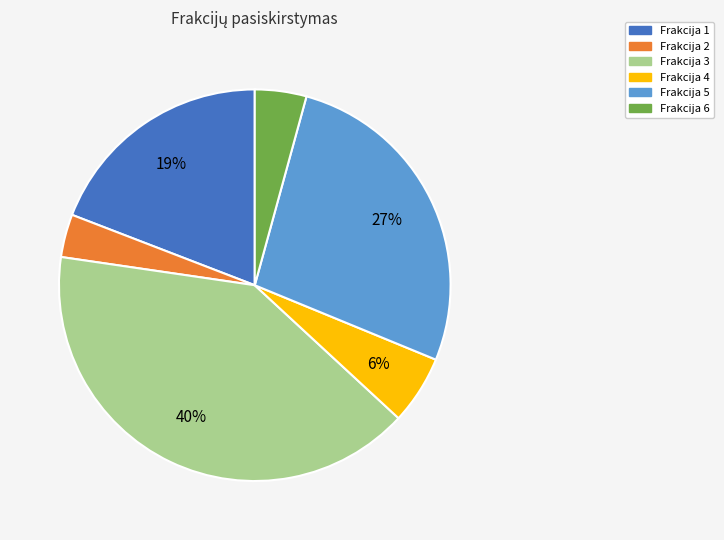

Does Frakcija 2 represent more than half of the total?

No